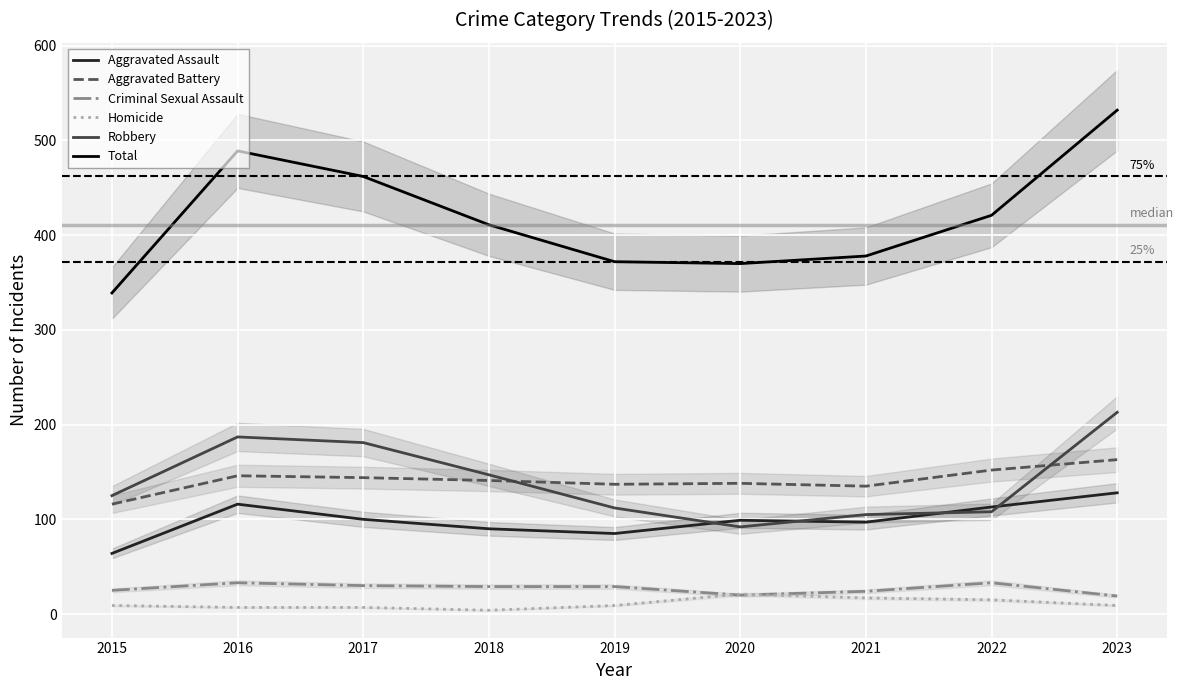

What is the value of the Total point at the 9th from the left?

532